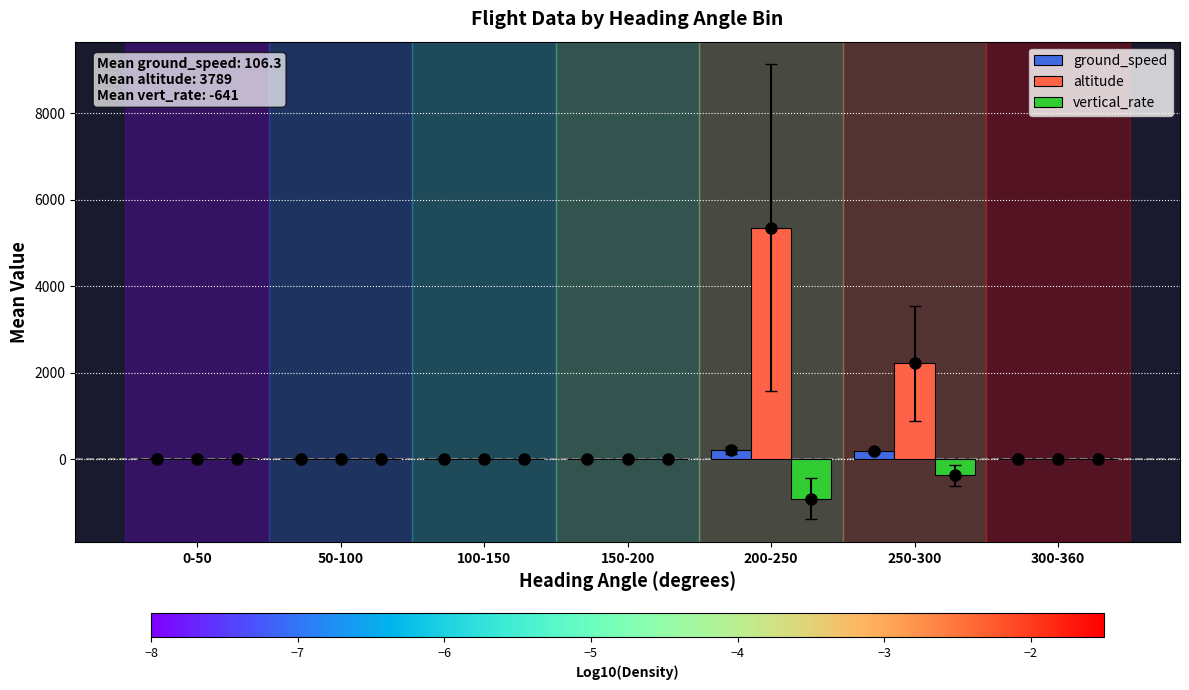

At which category is the sum across all series the highest?

200-250